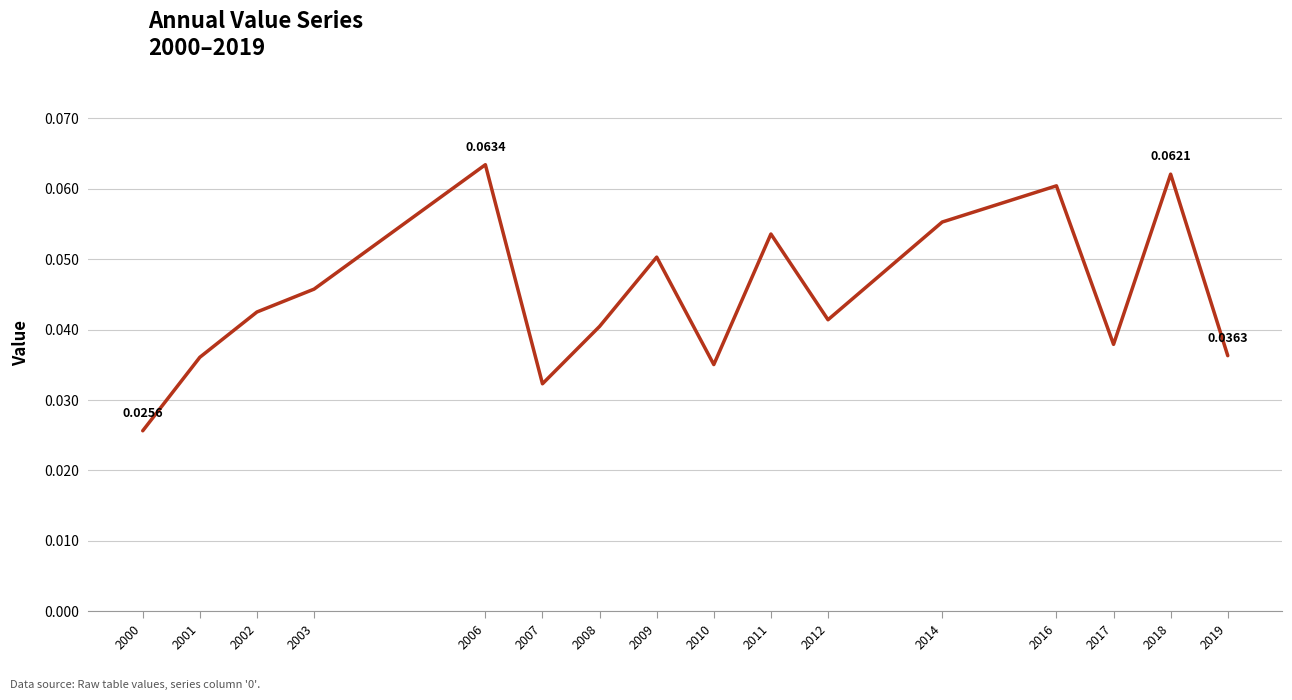

How many interior local peaks (higher than both neighbors) does the data have?

5